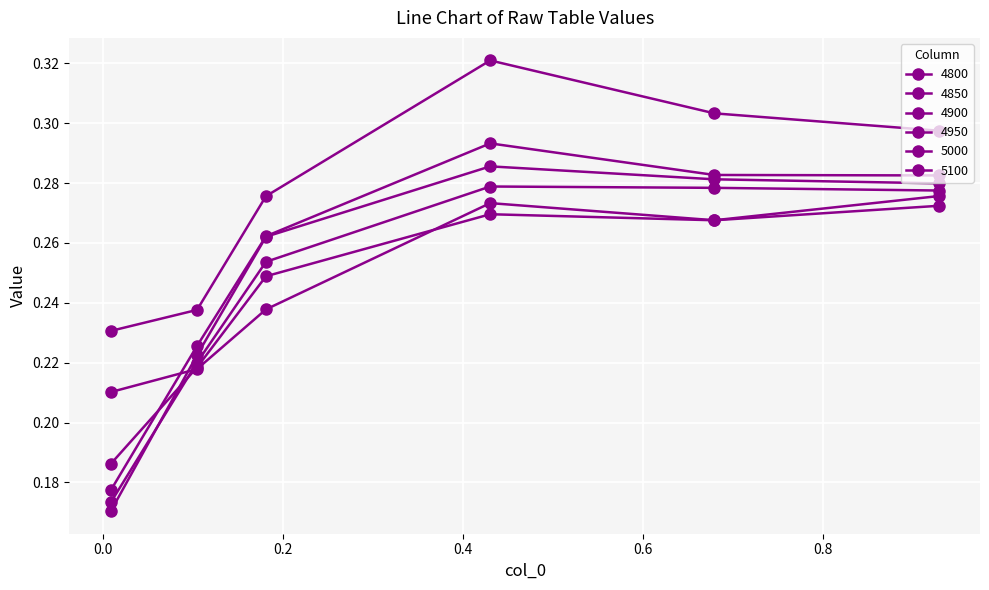

How many lines are shown in the chart?

6